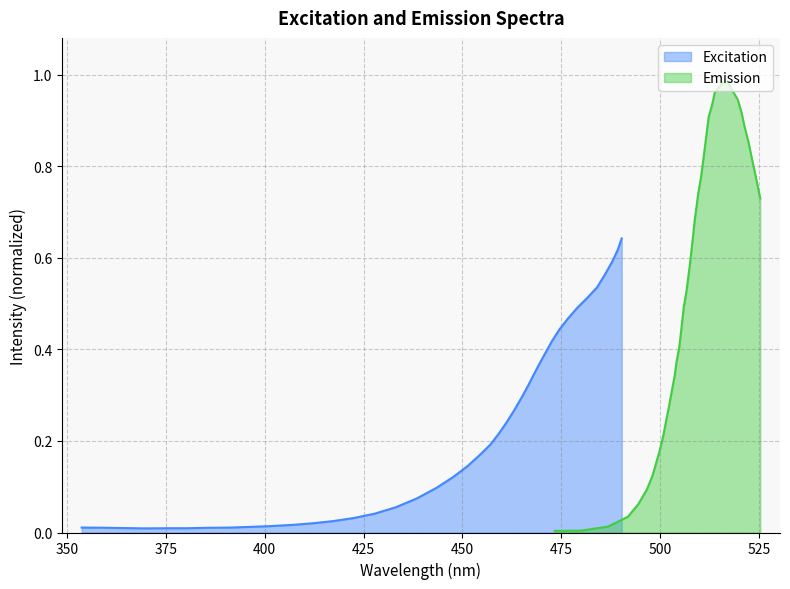

Which series has the widest spread of values?

Emission